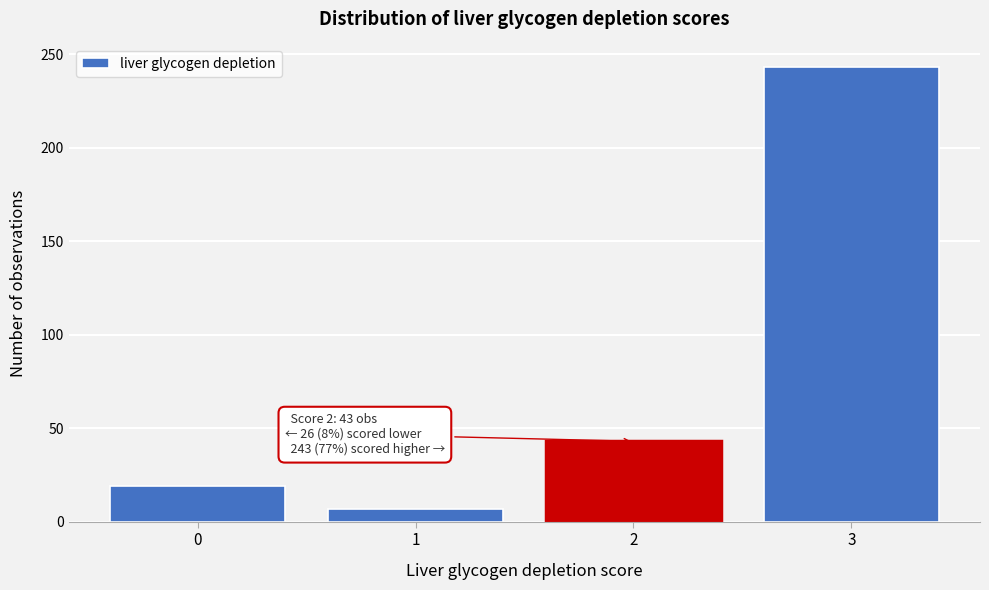

Reading left to right, what are all the values shown in this chart?

19	7	43	243